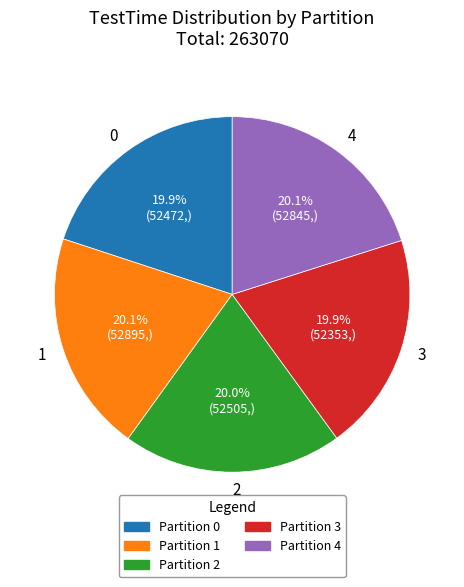

Approximately how many times larger is the value at 4 compared to 0?

1.0